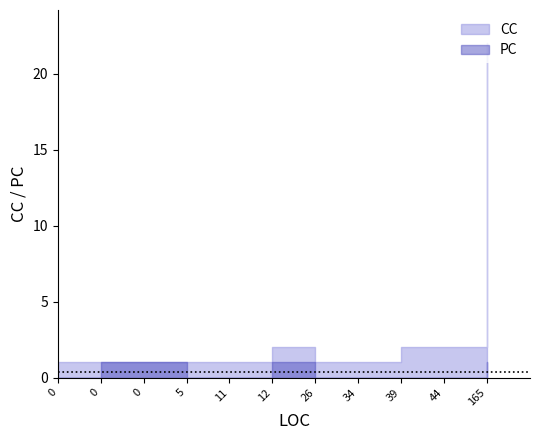

What are all the series names shown in the legend?

CC, PC